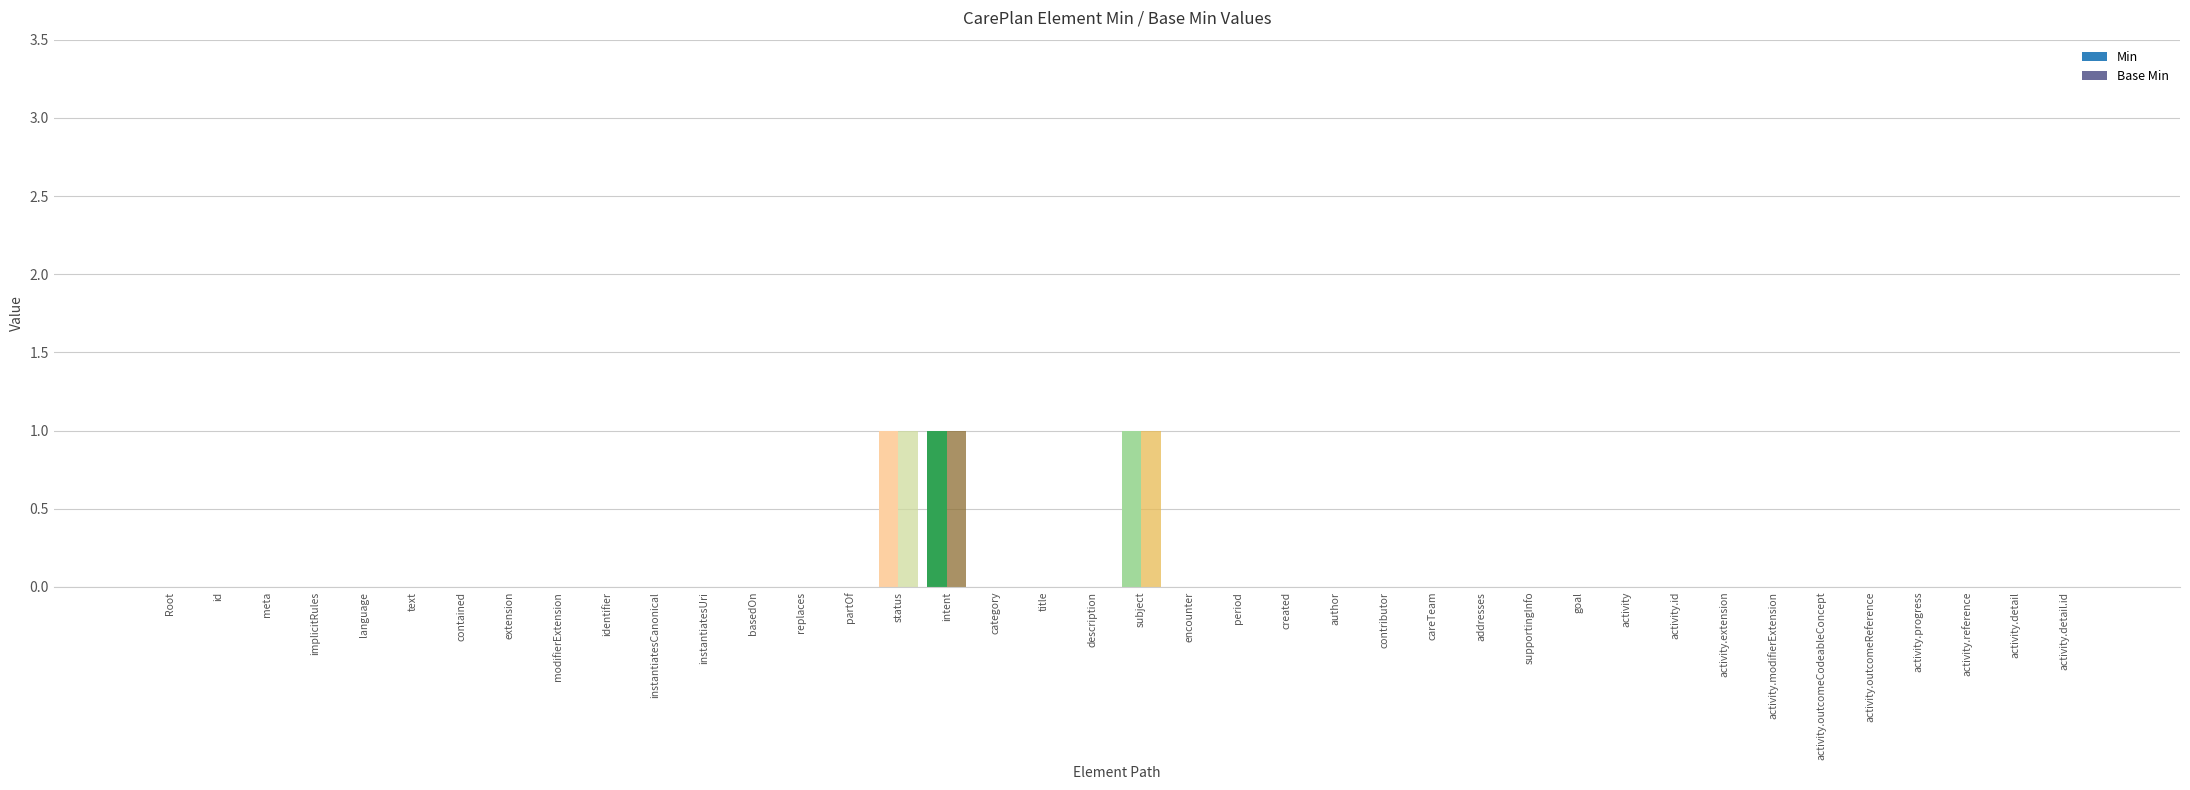

Reading left to right, list all the values displayed in this chart.

Min: Root=0	id=0	meta=0	implicitRules=0	language=0	text=0	contained=0	extension=0	modifierExtension=0	identifier=0	instantiatesCanonical=0	instantiatesUri=0	basedOn=0	replaces=0	partOf=0	status=1	intent=1	category=0	title=0	description=0	subject=1	encounter=0	period=0	created=0	author=0	contributor=0	careTeam=0	addresses=0	supportingInfo=0	goal=0	activity=0	activity.id=0	activity.extension=0	activity.modifierExtension=0	activity.outcomeCodeableConcept=0	activity.outcomeReference=0	activity.progress=0	activity.reference=0	activity.detail=0	activity.detail.id=0
Base Min: Root=0	id=0	meta=0	implicitRules=0	language=0	text=0	contained=0	extension=0	modifierExtension=0	identifier=0	instantiatesCanonical=0	instantiatesUri=0	basedOn=0	replaces=0	partOf=0	status=1	intent=1	category=0	title=0	description=0	subject=1	encounter=0	period=0	created=0	author=0	contributor=0	careTeam=0	addresses=0	supportingInfo=0	goal=0	activity=0	activity.id=0	activity.extension=0	activity.modifierExtension=0	activity.outcomeCodeableConcept=0	activity.outcomeReference=0	activity.progress=0	activity.reference=0	activity.detail=0	activity.detail.id=0